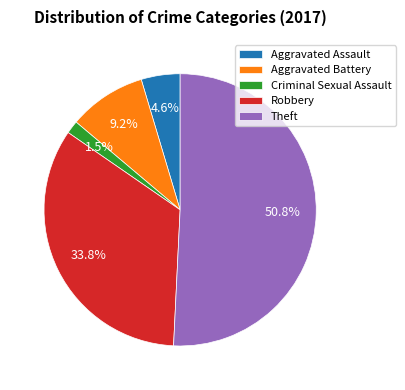

To the nearest percent, what is the combined percentage of Theft and Aggravated Battery?

60%